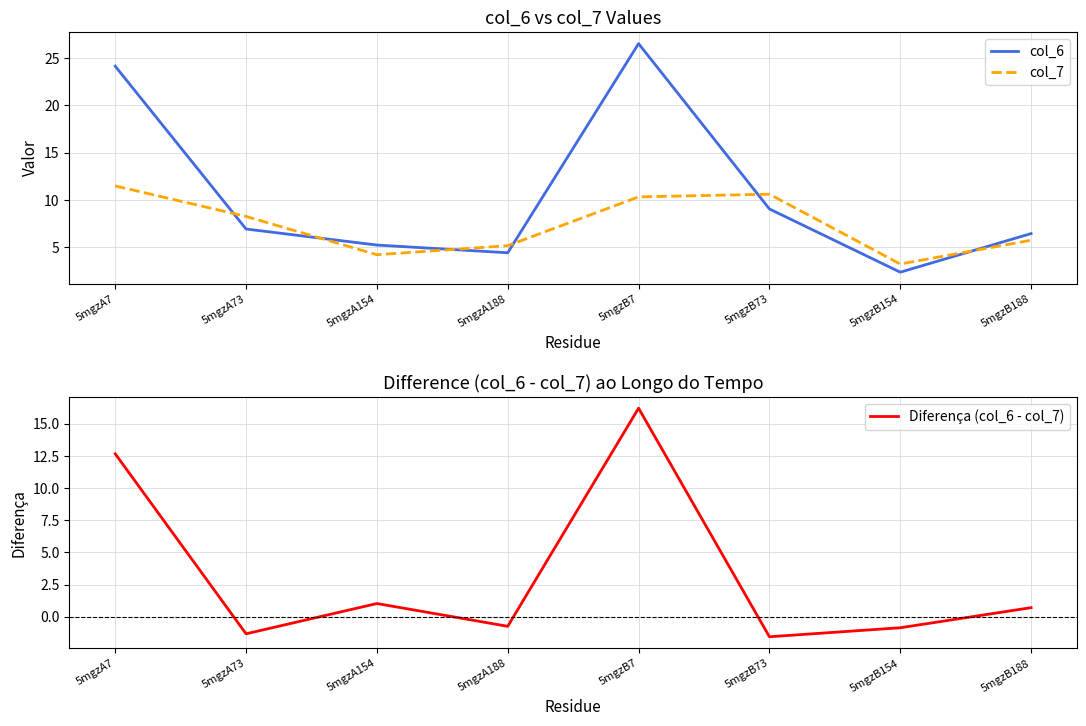

Between 5mgzB7 and 5mgzB73, which series saw the biggest shift?

Diferença (col_6 - col_7)